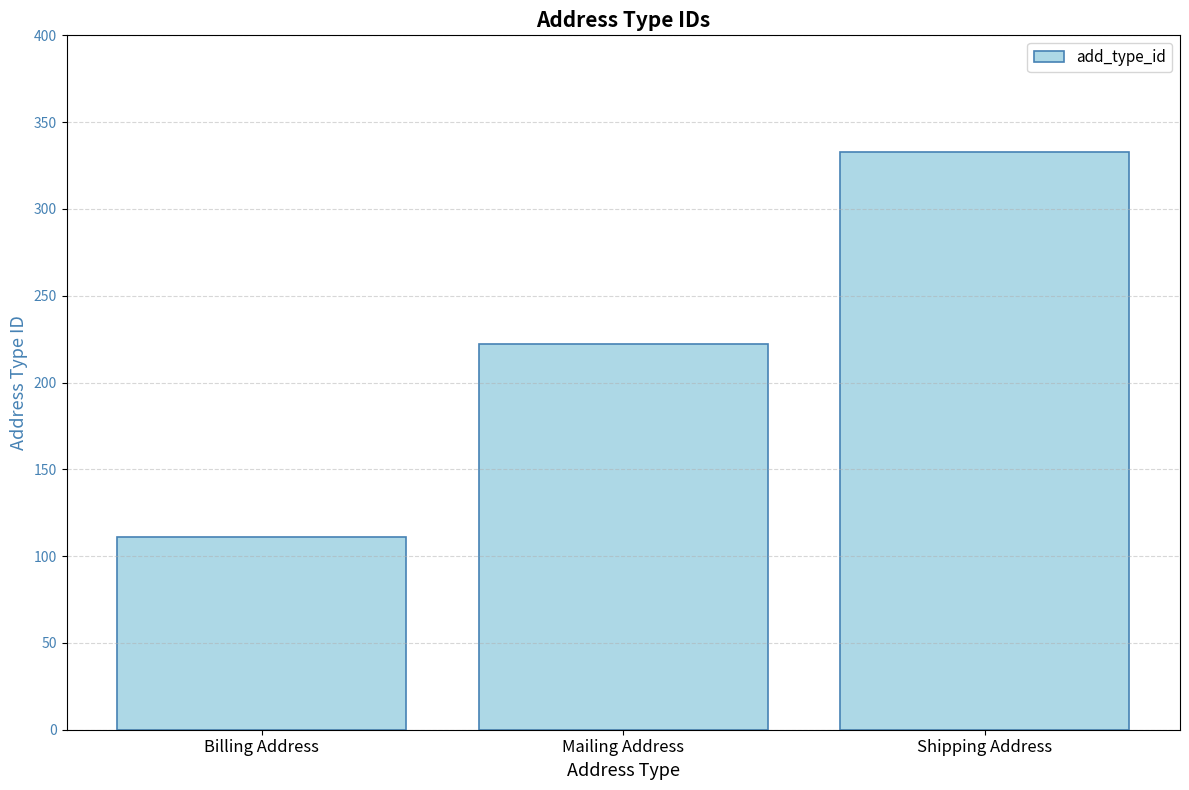

What is the minimum value shown in the chart?

111